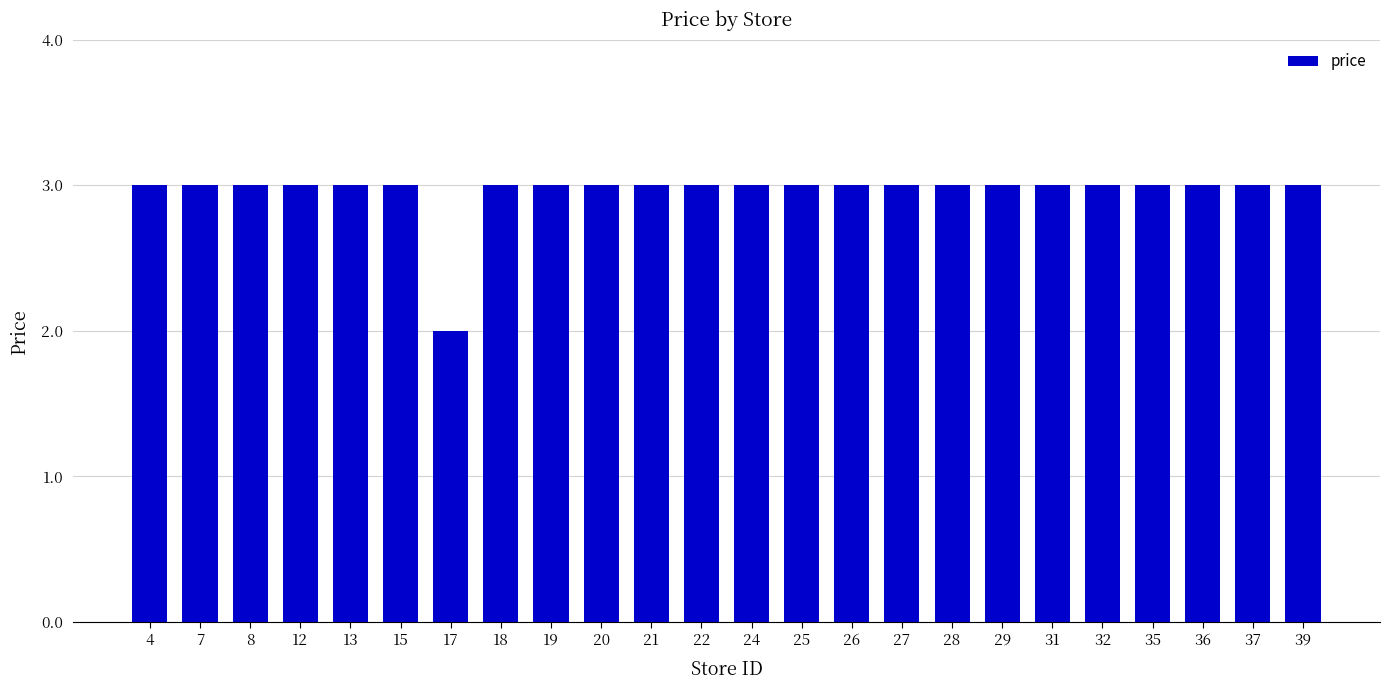

True or false: the data shows 3 at 29.

True